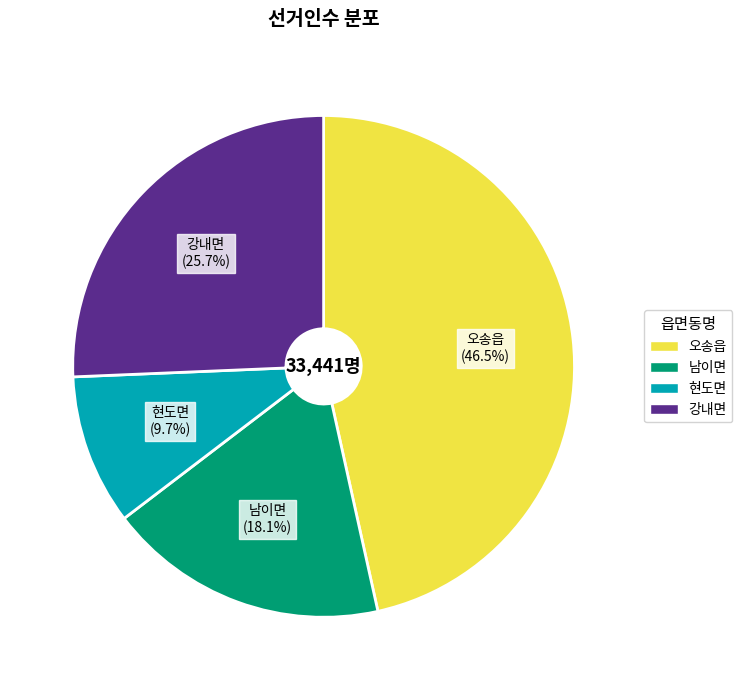

Combined, what portion of the pie is 오송읍 and 강내면?

72.2%